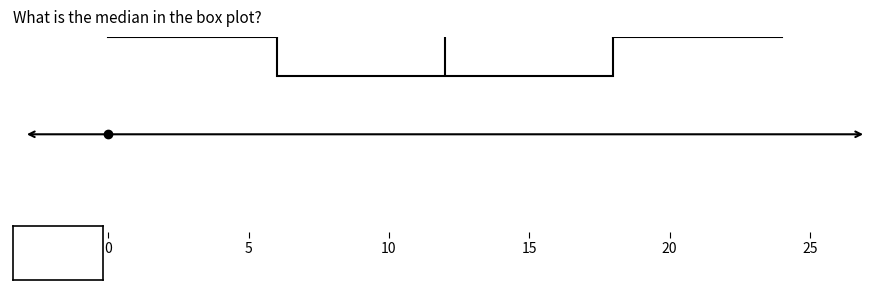

Where does the left whisker of the box end on the x-axis? The values are not printed on the chart, so give them approximately, as read against the axis.

0